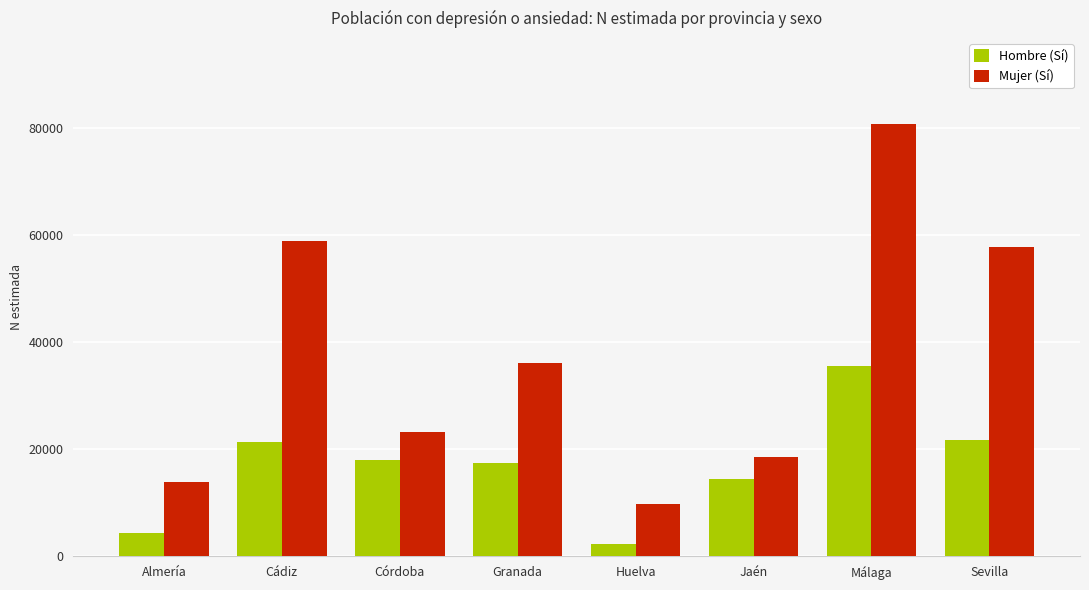

Reading left to right, transcribe all the data shown in this chart.

Hombre (Sí): Almería=4327	Cádiz=21298	Córdoba=17926	Granada=17442	Huelva=2390	Jaén=14465	Málaga=35675	Sevilla=21696
Mujer (Sí): Almería=13937	Cádiz=58995	Córdoba=23207	Granada=36178	Huelva=9851	Jaén=18560	Málaga=80759	Sevilla=57844